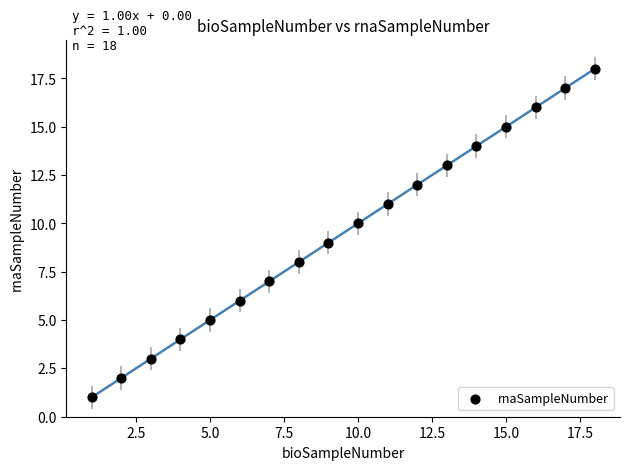

What is the range of X values (max minus min)?

17